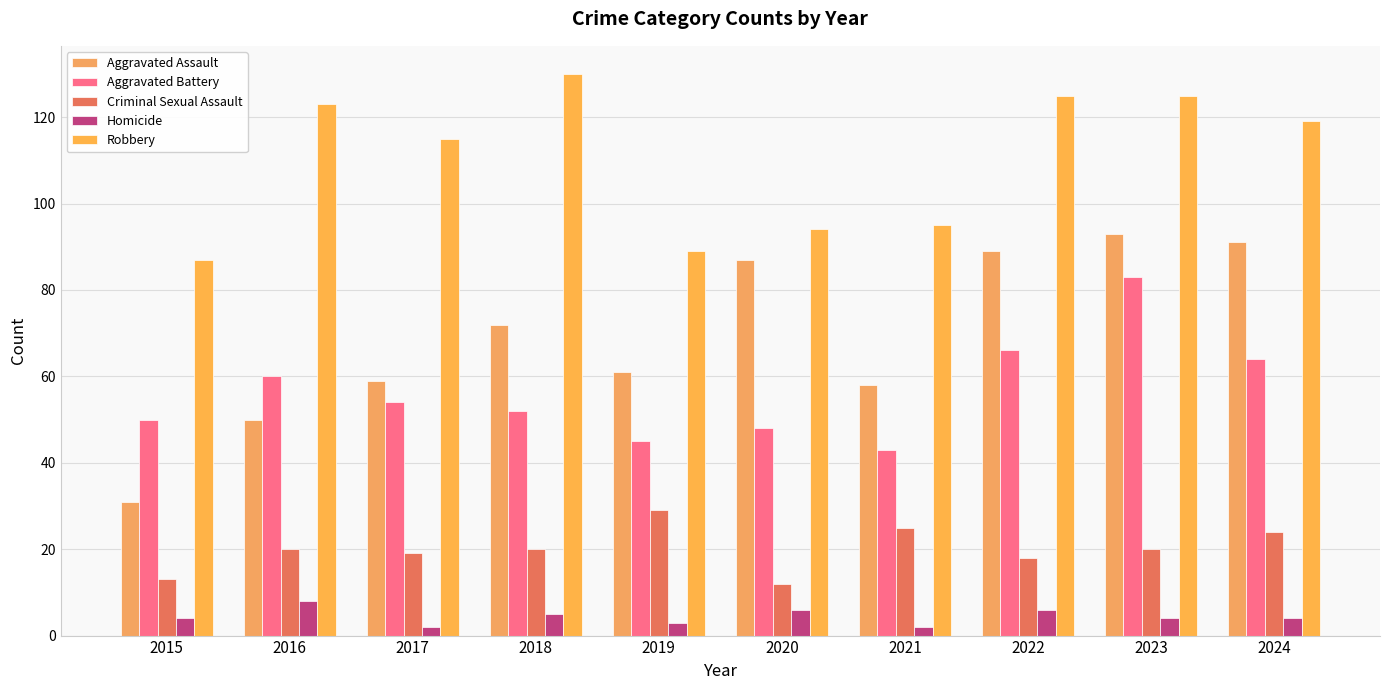

How many categories are shown in the chart?

10